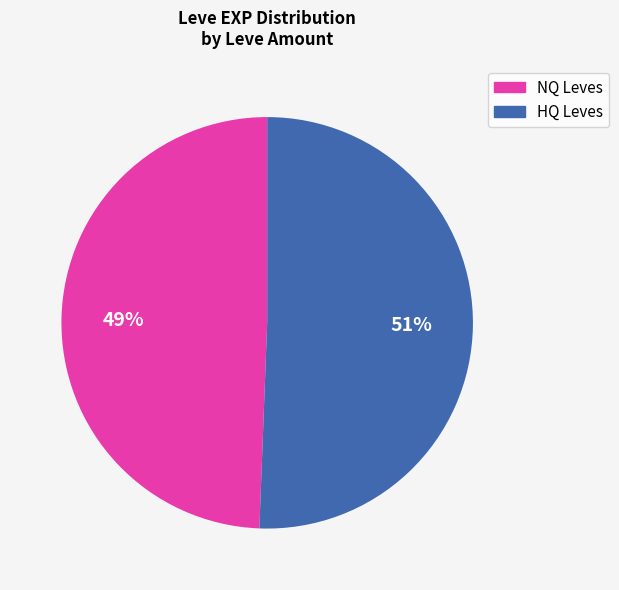

To the nearest percent, what is the average slice percentage?

50%